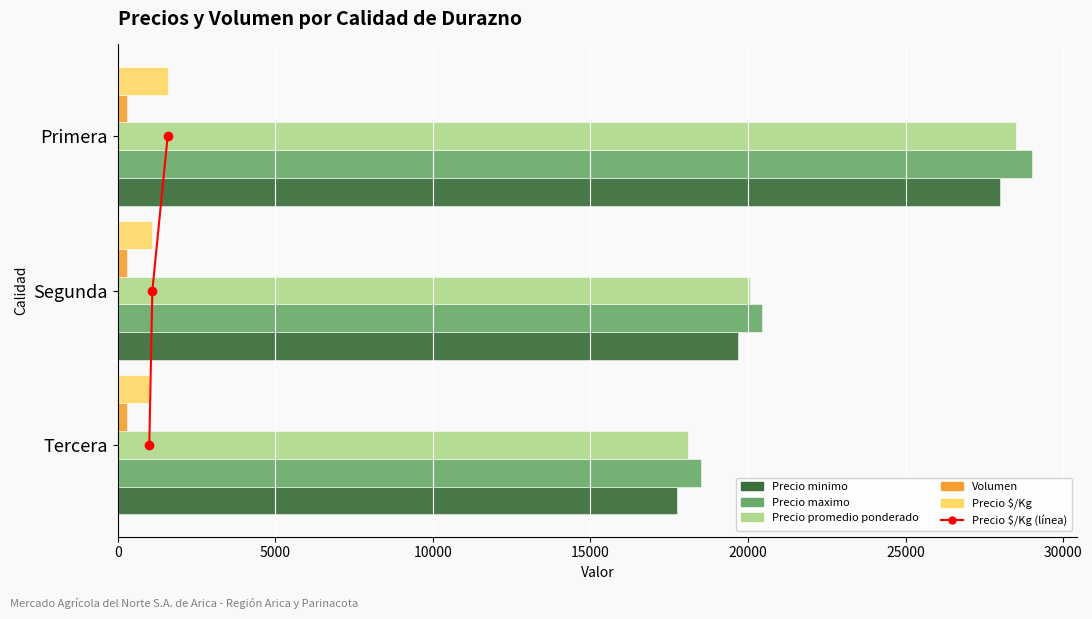

How many groups of bars are there?

3